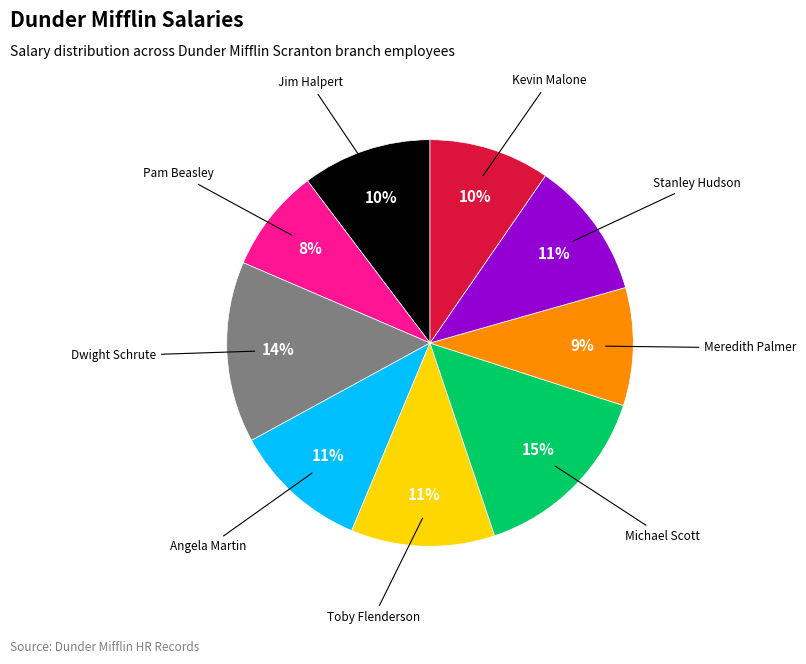

To the nearest percent, what is the difference between the largest and smallest slice percentages?

7%